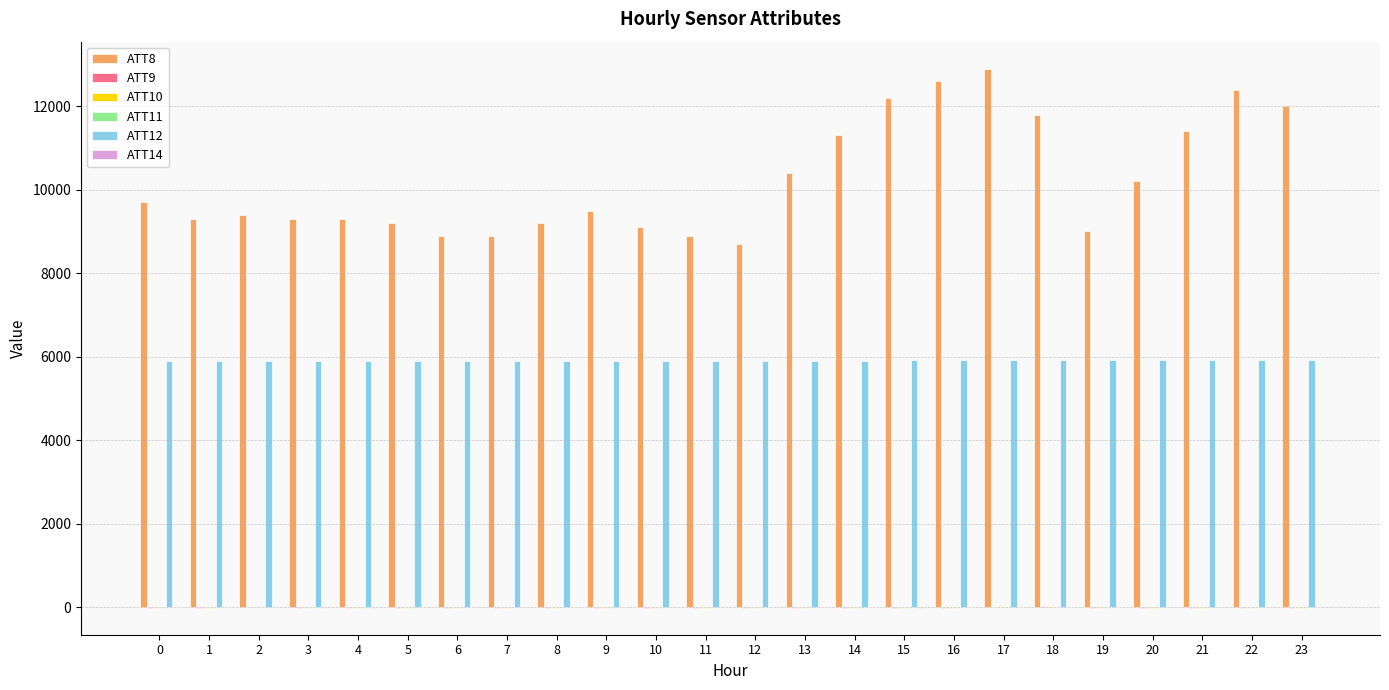

Which series has the largest total across all categories?

ATT8